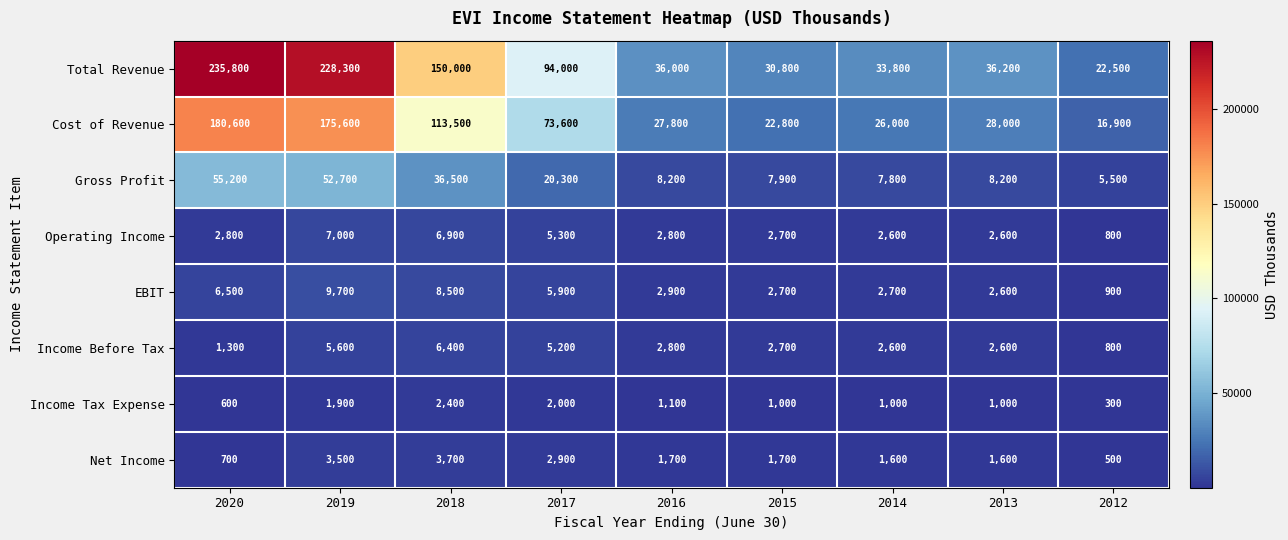

Where does the Cost of Revenue series first go above 28000?

2020